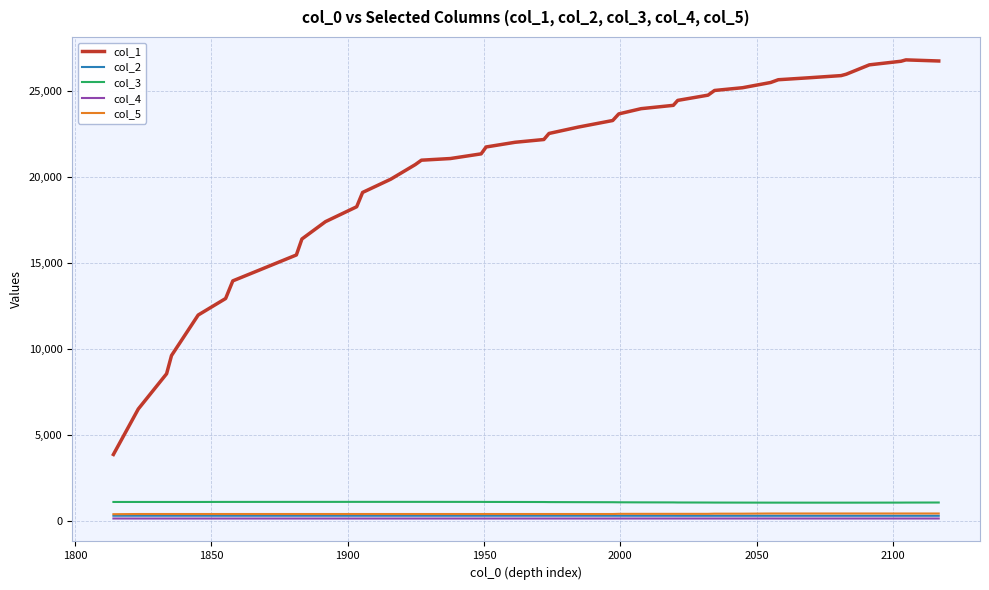

True or false: col_1 and col_2 cross at least once.

False